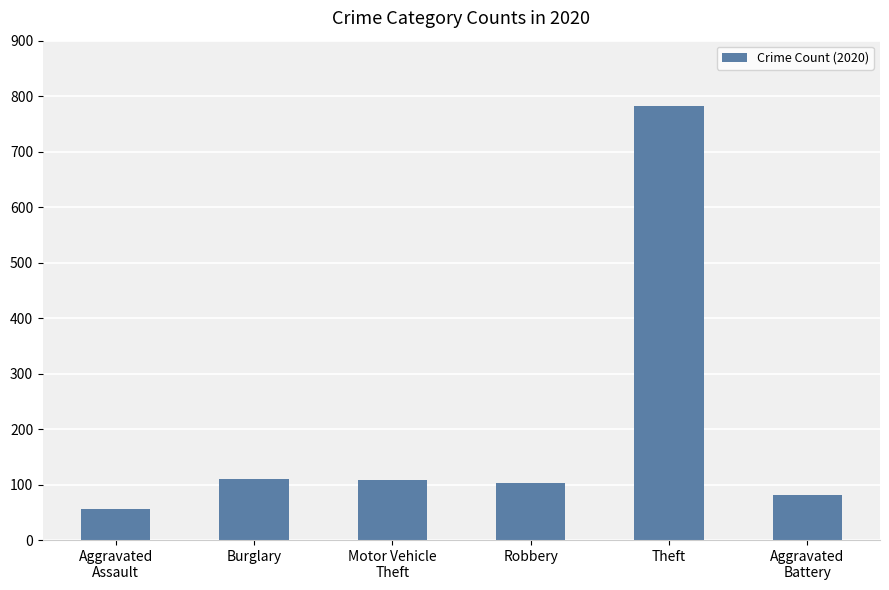

How many values are below 109?

3